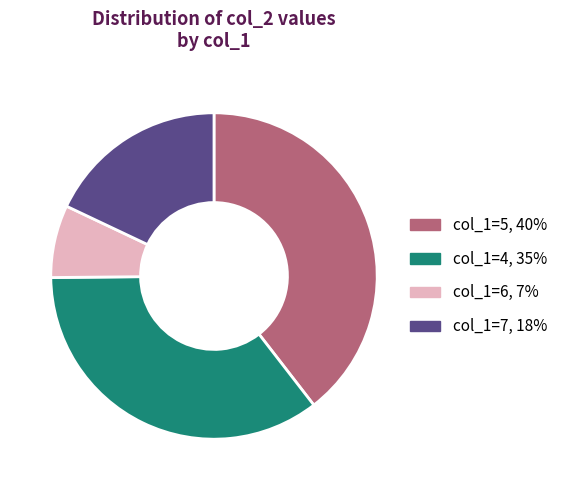

Does any single category account for the majority?

No